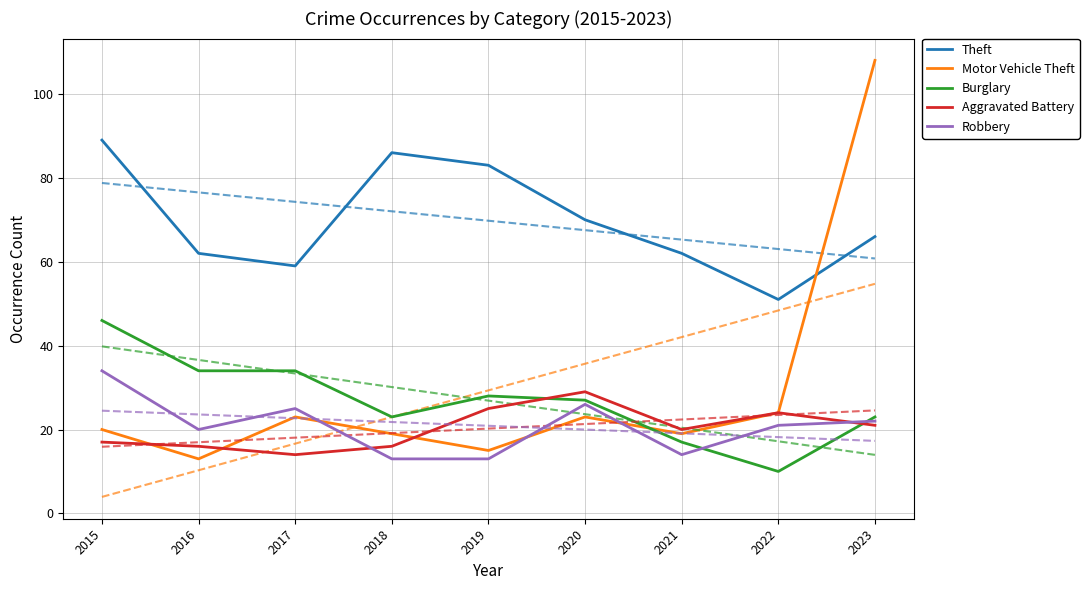

Reading left to right, list all the values displayed in this chart.

Theft: 89	62	59	86	83	70	62	51	66
Motor Vehicle Theft: 20	13	23	19	15	23	19	24	108
Burglary: 46	34	34	23	28	27	17	10	23
Aggravated Battery: 17	16	14	16	25	29	20	24	21
Robbery: 34	20	25	13	13	26	14	21	22